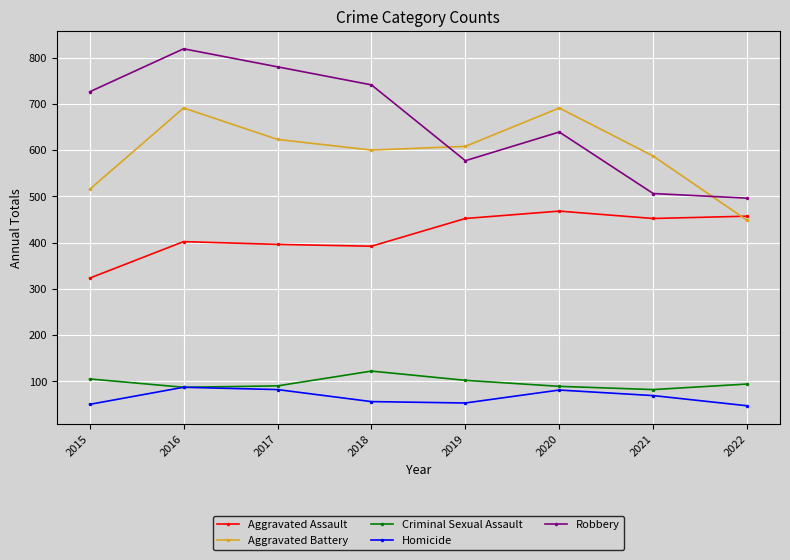

Does the chart have visible grid lines?

Yes